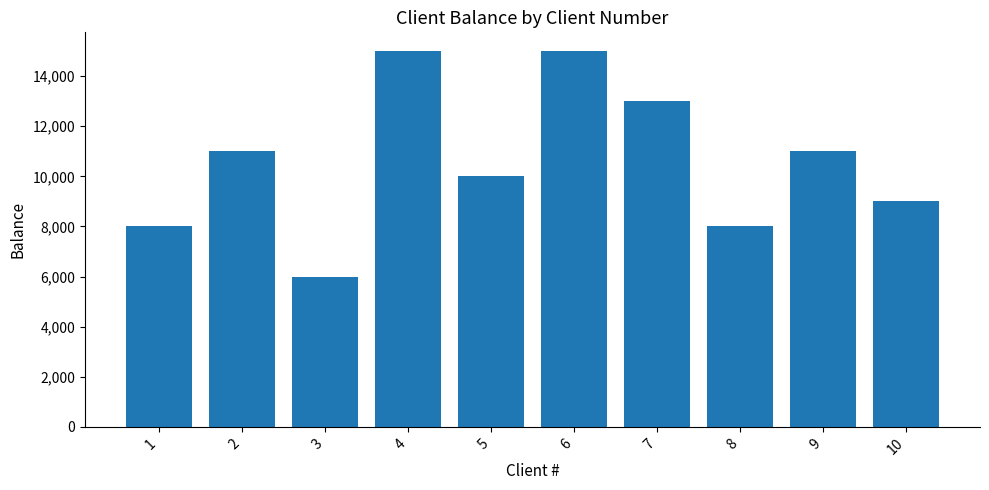

What is the difference between the values at 3 and 10?

3000